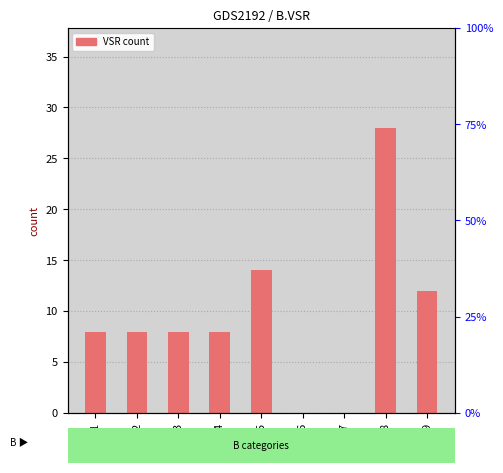

The value at C8 is 37. True or false?

False